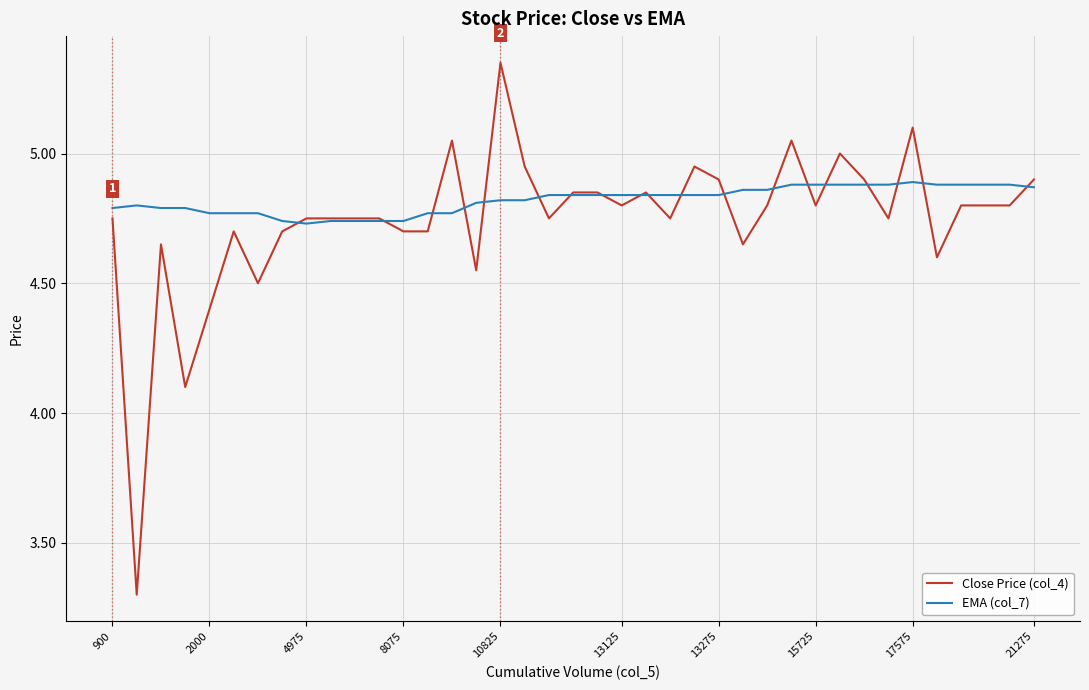

True or false: EMA (col_7) and Close Price (col_4) intersect in this chart.

True